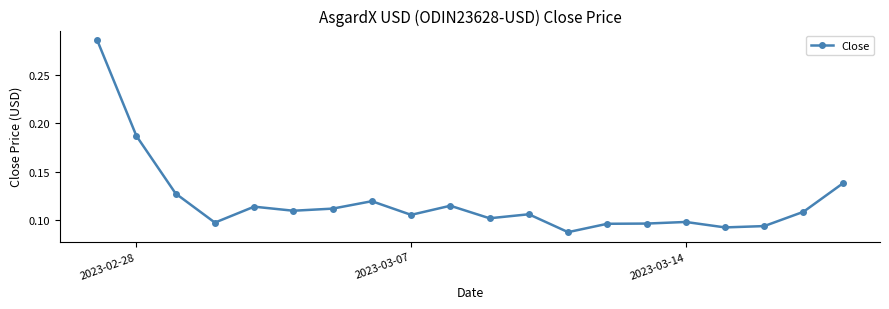

Is this an area chart (filled region under the line)?

No